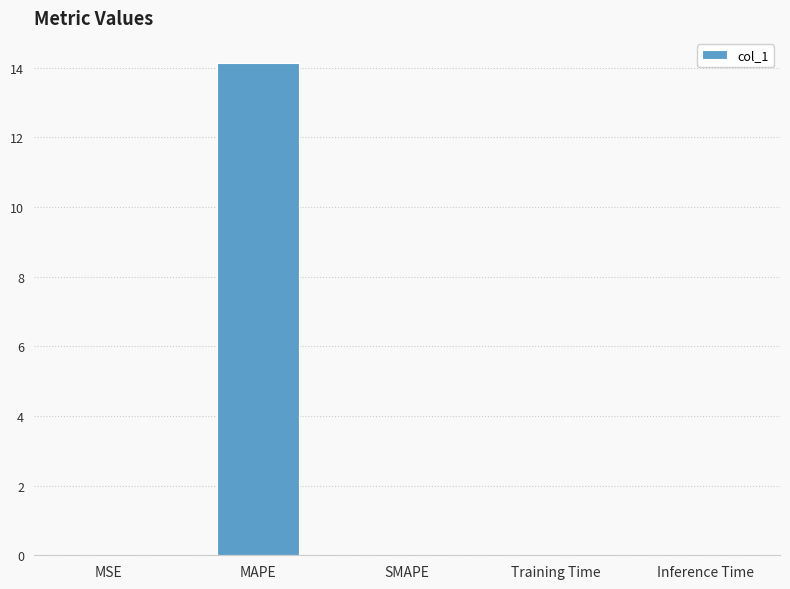

The value at SMAPE is 6.6. True or false?

False